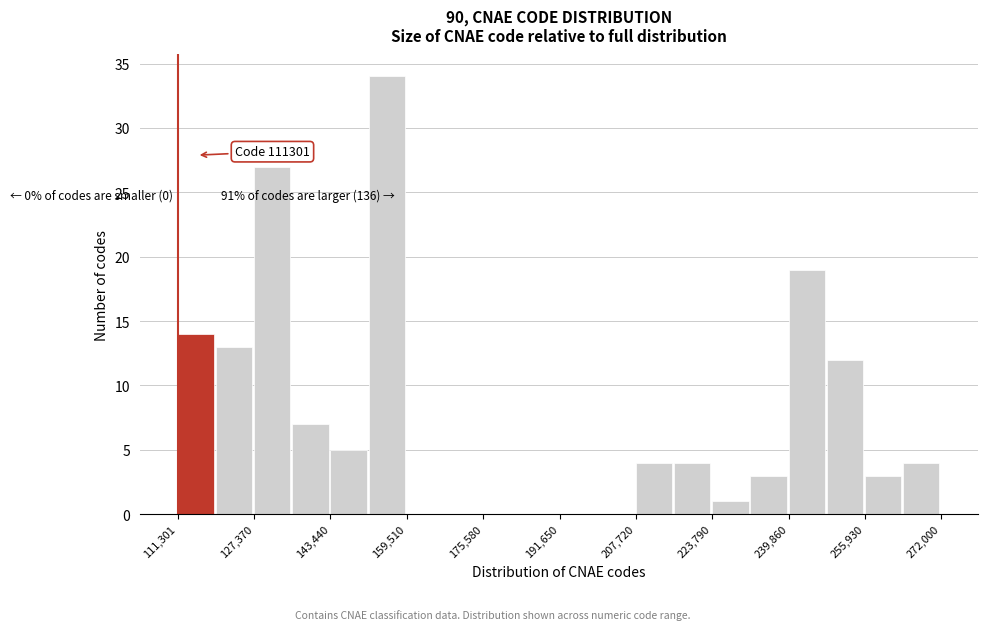

Over which range of the x-axis is the bar tallest?

152000 to 160000